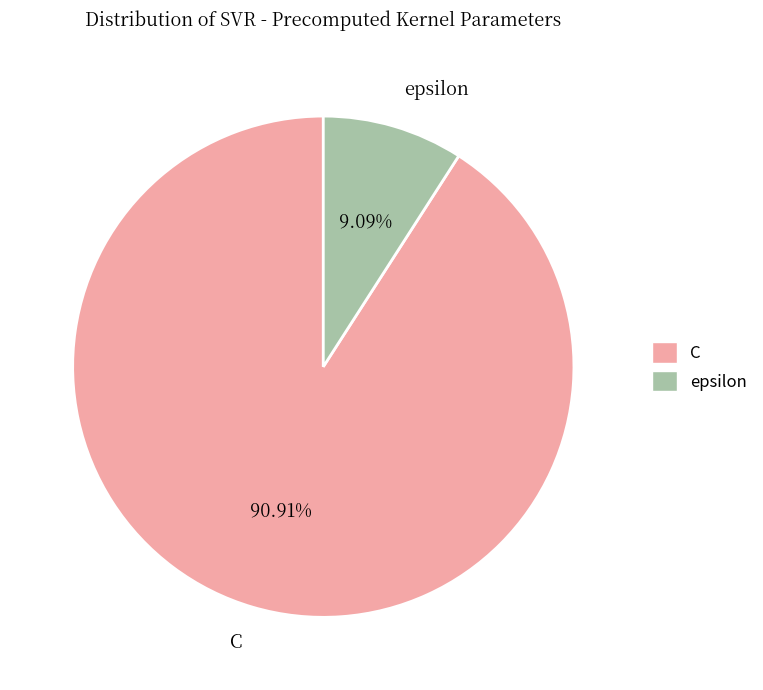

What percentage is NOT represented by C?

9.1%